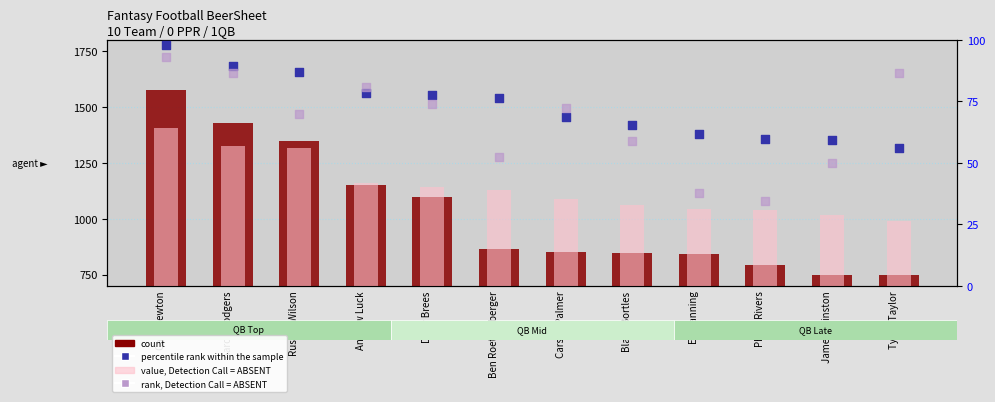

What is the total value across all series at Blake Bortles?

2031.2